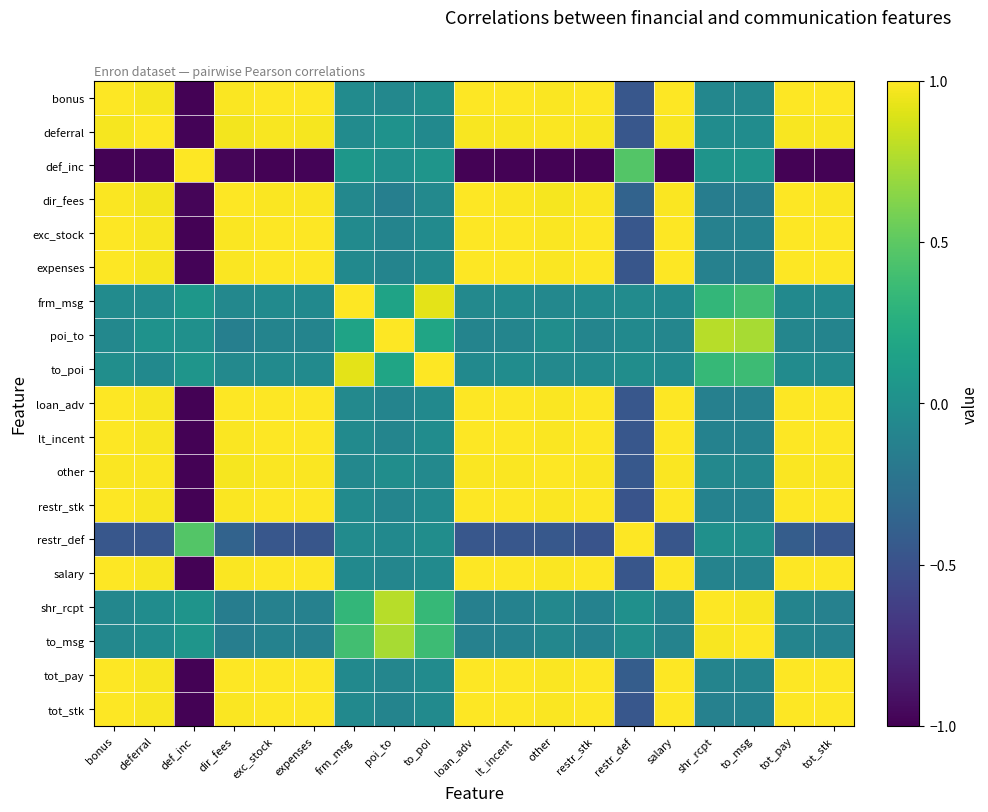

Reading right to left, extract all data points from this chart.

bonus: tot_stk=1.0	tot_pay=1.0	to_msg=-0.1	shr_rcpt=-0.1	salary=1.0	restr_def=-0.5	restr_stk=1.0	other=1.0	lt_incent=1.0	loan_adv=1.0	to_poi=-0.0	poi_to=-0.1	frm_msg=-0.0	expenses=1.0	exc_stock=1.0	dir_fees=1.0	def_inc=-1.0	deferral=1.0	bonus=1.0
deferral: tot_stk=1.0	tot_pay=1.0	to_msg=-0.0	shr_rcpt=-0.0	salary=1.0	restr_def=-0.5	restr_stk=1.0	other=1.0	lt_incent=1.0	loan_adv=1.0	to_poi=-0.1	poi_to=0.0	frm_msg=-0.0	expenses=1.0	exc_stock=1.0	dir_fees=1.0	def_inc=-1.0	deferral=1.0	bonus=1.0
def_inc: tot_stk=-1.0	tot_pay=-1.0	to_msg=0.0	shr_rcpt=0.0	salary=-1.0	restr_def=0.5	restr_stk=-1.0	other=-1.0	lt_incent=-1.0	loan_adv=-1.0	to_poi=0.0	poi_to=0.0	frm_msg=0.1	expenses=-1.0	exc_stock=-1.0	dir_fees=-1.0	def_inc=1.0	deferral=-1.0	bonus=-1.0
dir_fees: tot_stk=1.0	tot_pay=1.0	to_msg=-0.1	shr_rcpt=-0.2	salary=1.0	restr_def=-0.4	restr_stk=1.0	other=1.0	lt_incent=1.0	loan_adv=1.0	to_poi=-0.1	poi_to=-0.1	frm_msg=-0.1	expenses=1.0	exc_stock=1.0	dir_fees=1.0	def_inc=-1.0	deferral=1.0	bonus=1.0
exc_stock: tot_stk=1.0	tot_pay=1.0	to_msg=-0.1	shr_rcpt=-0.1	salary=1.0	restr_def=-0.5	restr_stk=1.0	other=1.0	lt_incent=1.0	loan_adv=1.0	to_poi=-0.0	poi_to=-0.1	frm_msg=-0.0	expenses=1.0	exc_stock=1.0	dir_fees=1.0	def_inc=-1.0	deferral=1.0	bonus=1.0
expenses: tot_stk=1.0	tot_pay=1.0	to_msg=-0.1	shr_rcpt=-0.1	salary=1.0	restr_def=-0.5	restr_stk=1.0	other=1.0	lt_incent=1.0	loan_adv=1.0	to_poi=-0.0	poi_to=-0.1	frm_msg=-0.1	expenses=1.0	exc_stock=1.0	dir_fees=1.0	def_inc=-1.0	deferral=1.0	bonus=1.0
frm_msg: tot_stk=-0.0	tot_pay=-0.0	to_msg=0.4	shr_rcpt=0.3	salary=-0.1	restr_def=-0.0	restr_stk=-0.0	other=-0.1	lt_incent=-0.0	loan_adv=-0.1	to_poi=0.9	poi_to=0.2	frm_msg=1.0	expenses=-0.1	exc_stock=-0.0	dir_fees=-0.1	def_inc=0.1	deferral=-0.0	bonus=-0.0
poi_to: tot_stk=-0.1	tot_pay=-0.1	to_msg=0.7	shr_rcpt=0.8	salary=-0.1	restr_def=-0.1	restr_stk=-0.1	other=-0.0	lt_incent=-0.1	loan_adv=-0.1	to_poi=0.2	poi_to=1.0	frm_msg=0.2	expenses=-0.1	exc_stock=-0.1	dir_fees=-0.1	def_inc=0.0	deferral=0.0	bonus=-0.1
to_poi: tot_stk=-0.0	tot_pay=-0.0	to_msg=0.4	shr_rcpt=0.3	salary=-0.0	restr_def=-0.0	restr_stk=-0.0	other=-0.1	lt_incent=-0.0	loan_adv=-0.0	to_poi=1.0	poi_to=0.2	frm_msg=0.9	expenses=-0.0	exc_stock=-0.0	dir_fees=-0.1	def_inc=0.0	deferral=-0.1	bonus=-0.0
loan_adv: tot_stk=1.0	tot_pay=1.0	to_msg=-0.1	shr_rcpt=-0.1	salary=1.0	restr_def=-0.5	restr_stk=1.0	other=1.0	lt_incent=1.0	loan_adv=1.0	to_poi=-0.0	poi_to=-0.1	frm_msg=-0.1	expenses=1.0	exc_stock=1.0	dir_fees=1.0	def_inc=-1.0	deferral=1.0	bonus=1.0
lt_incent: tot_stk=1.0	tot_pay=1.0	to_msg=-0.1	shr_rcpt=-0.1	salary=1.0	restr_def=-0.5	restr_stk=1.0	other=1.0	lt_incent=1.0	loan_adv=1.0	to_poi=-0.0	poi_to=-0.1	frm_msg=-0.0	expenses=1.0	exc_stock=1.0	dir_fees=1.0	def_inc=-1.0	deferral=1.0	bonus=1.0
other: tot_stk=1.0	tot_pay=1.0	to_msg=-0.1	shr_rcpt=-0.1	salary=1.0	restr_def=-0.5	restr_stk=1.0	other=1.0	lt_incent=1.0	loan_adv=1.0	to_poi=-0.1	poi_to=-0.0	frm_msg=-0.1	expenses=1.0	exc_stock=1.0	dir_fees=1.0	def_inc=-1.0	deferral=1.0	bonus=1.0
restr_stk: tot_stk=1.0	tot_pay=1.0	to_msg=-0.1	shr_rcpt=-0.1	salary=1.0	restr_def=-0.5	restr_stk=1.0	other=1.0	lt_incent=1.0	loan_adv=1.0	to_poi=-0.0	poi_to=-0.1	frm_msg=-0.0	expenses=1.0	exc_stock=1.0	dir_fees=1.0	def_inc=-1.0	deferral=1.0	bonus=1.0
restr_def: tot_stk=-0.5	tot_pay=-0.4	to_msg=-0.0	shr_rcpt=0.0	salary=-0.5	restr_def=1.0	restr_stk=-0.5	other=-0.5	lt_incent=-0.5	loan_adv=-0.5	to_poi=-0.0	poi_to=-0.1	frm_msg=-0.0	expenses=-0.5	exc_stock=-0.5	dir_fees=-0.4	def_inc=0.5	deferral=-0.5	bonus=-0.5
salary: tot_stk=1.0	tot_pay=1.0	to_msg=-0.1	shr_rcpt=-0.1	salary=1.0	restr_def=-0.5	restr_stk=1.0	other=1.0	lt_incent=1.0	loan_adv=1.0	to_poi=-0.0	poi_to=-0.1	frm_msg=-0.1	expenses=1.0	exc_stock=1.0	dir_fees=1.0	def_inc=-1.0	deferral=1.0	bonus=1.0
shr_rcpt: tot_stk=-0.1	tot_pay=-0.1	to_msg=1.0	shr_rcpt=1.0	salary=-0.1	restr_def=0.0	restr_stk=-0.1	other=-0.1	lt_incent=-0.1	loan_adv=-0.1	to_poi=0.3	poi_to=0.8	frm_msg=0.3	expenses=-0.1	exc_stock=-0.1	dir_fees=-0.2	def_inc=0.0	deferral=-0.0	bonus=-0.1
to_msg: tot_stk=-0.1	tot_pay=-0.1	to_msg=1.0	shr_rcpt=1.0	salary=-0.1	restr_def=-0.0	restr_stk=-0.1	other=-0.1	lt_incent=-0.1	loan_adv=-0.1	to_poi=0.4	poi_to=0.7	frm_msg=0.4	expenses=-0.1	exc_stock=-0.1	dir_fees=-0.1	def_inc=0.0	deferral=-0.0	bonus=-0.1
tot_pay: tot_stk=1.0	tot_pay=1.0	to_msg=-0.1	shr_rcpt=-0.1	salary=1.0	restr_def=-0.4	restr_stk=1.0	other=1.0	lt_incent=1.0	loan_adv=1.0	to_poi=-0.0	poi_to=-0.1	frm_msg=-0.0	expenses=1.0	exc_stock=1.0	dir_fees=1.0	def_inc=-1.0	deferral=1.0	bonus=1.0
tot_stk: tot_stk=1.0	tot_pay=1.0	to_msg=-0.1	shr_rcpt=-0.1	salary=1.0	restr_def=-0.5	restr_stk=1.0	other=1.0	lt_incent=1.0	loan_adv=1.0	to_poi=-0.0	poi_to=-0.1	frm_msg=-0.0	expenses=1.0	exc_stock=1.0	dir_fees=1.0	def_inc=-1.0	deferral=1.0	bonus=1.0